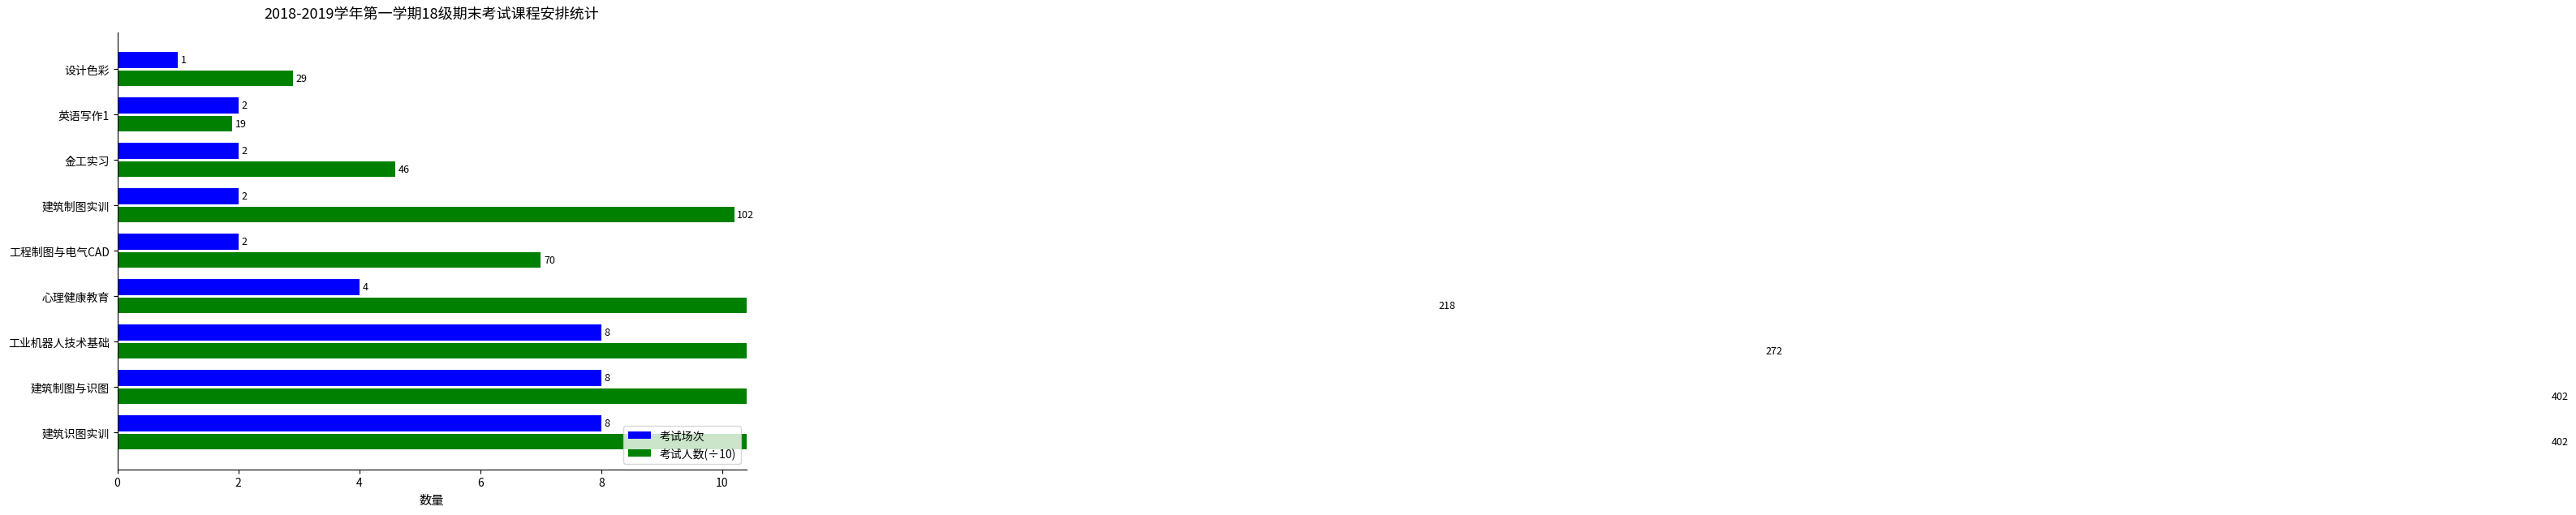

What is the label of the 5th bar from the left?

工程制图与电气CAD